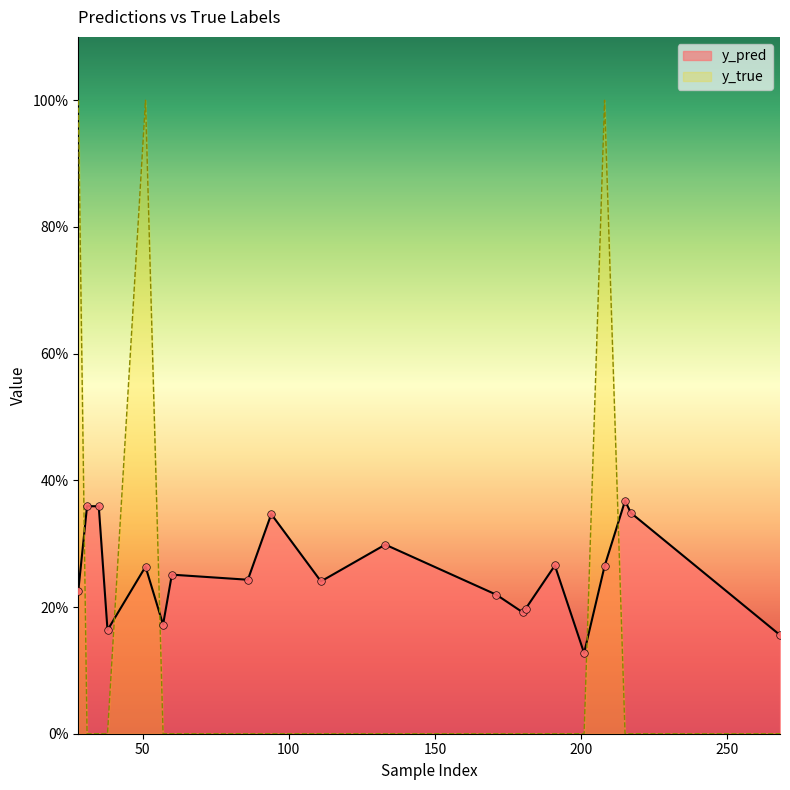

At which category is the sum across all series the highest?

208